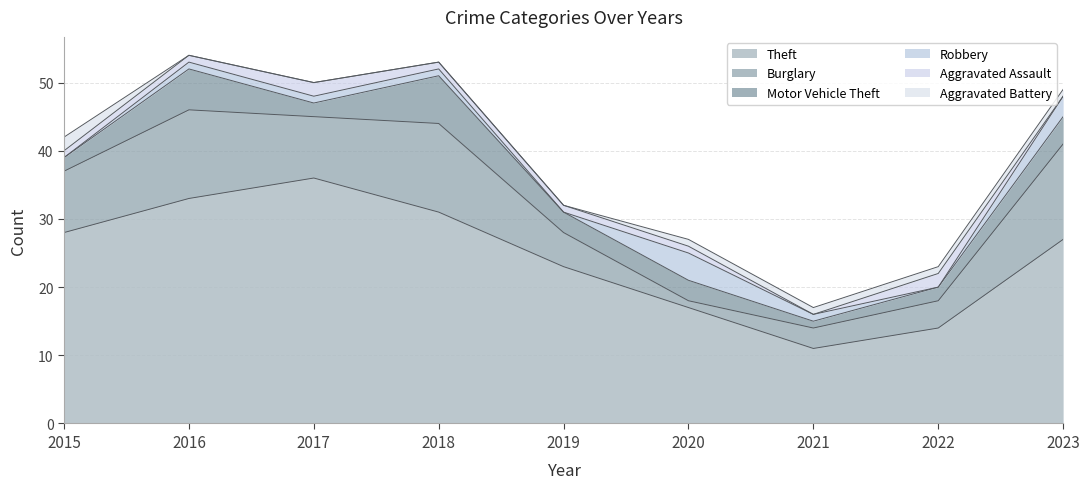

How many Aggravated Battery values are between 0 and 1?

8